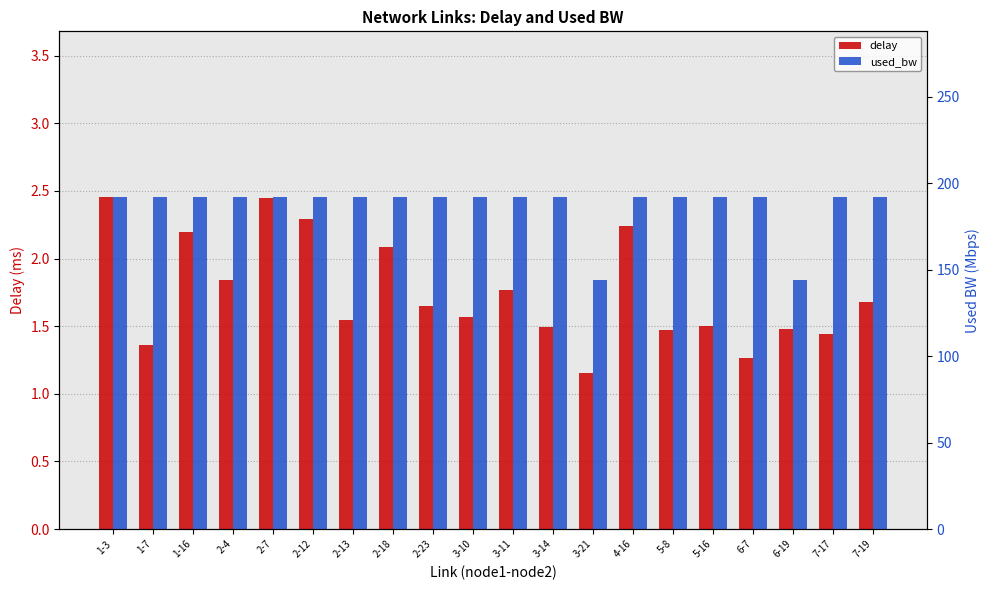

Between 2-23 and 4-16, which series saw the biggest shift?

delay